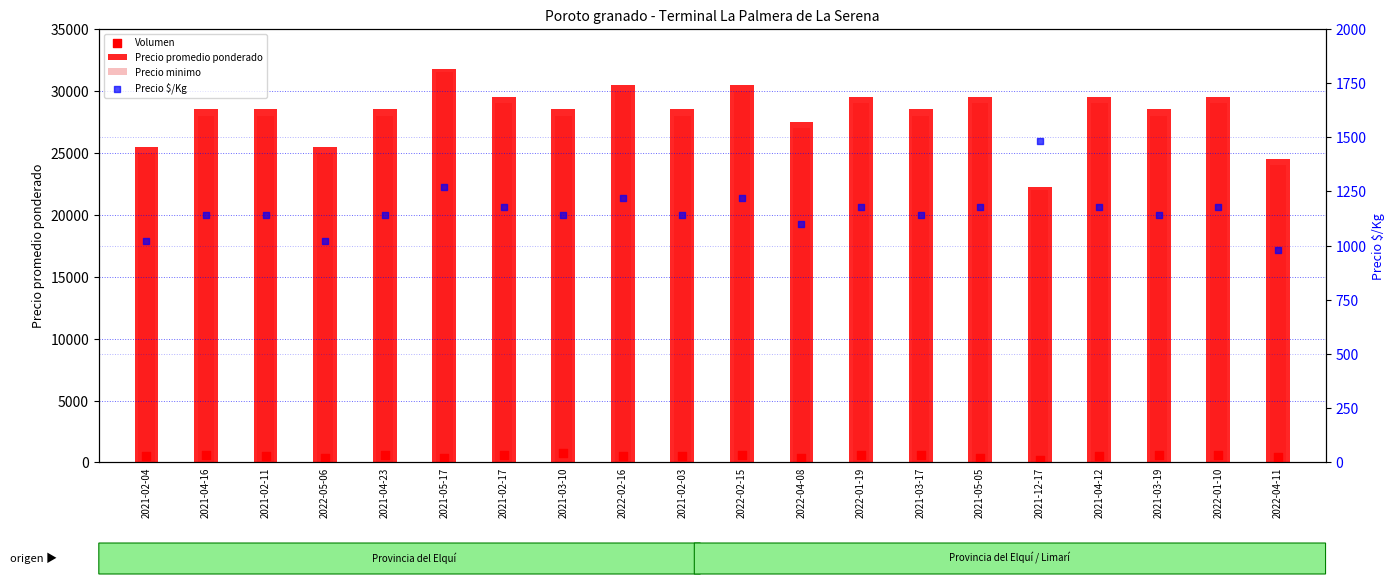

Is the value of Precio promedio ponderado at 2021-02-11 greater than the value of Volumen at 2021-12-17?

Yes